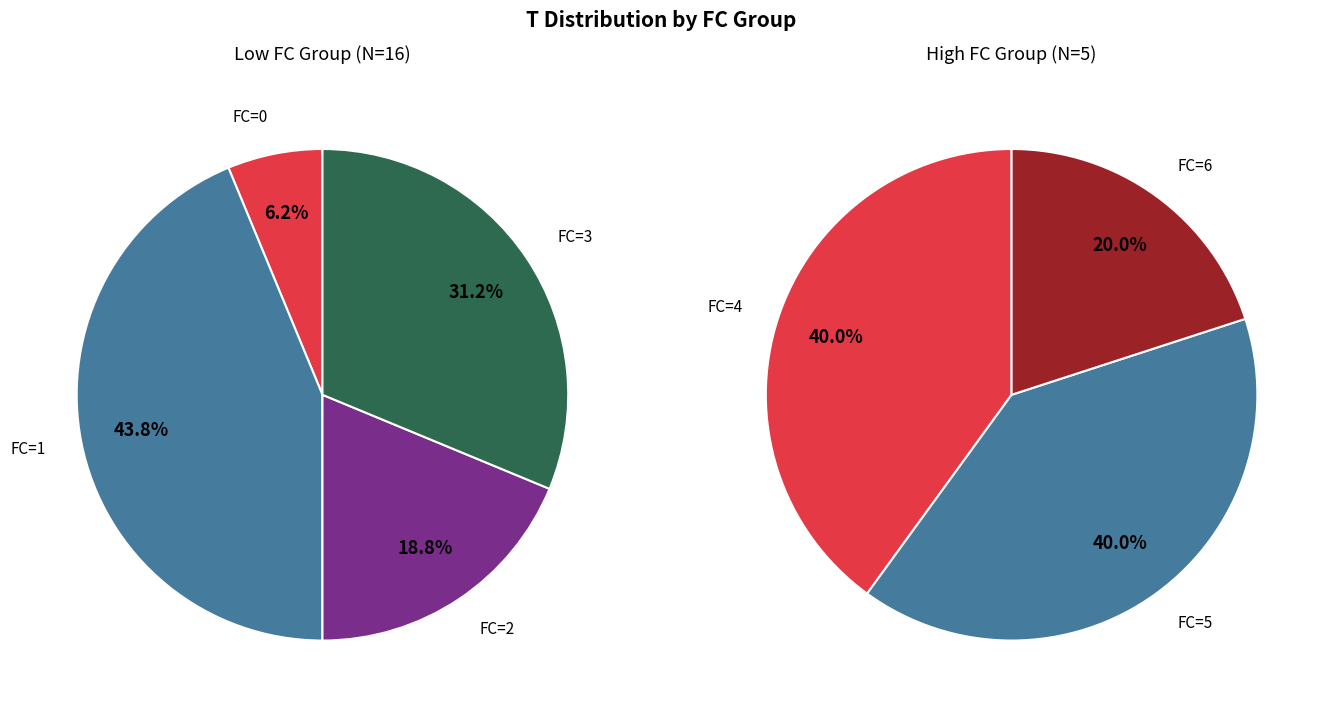

What is the change in value from 1 to 3?

-2